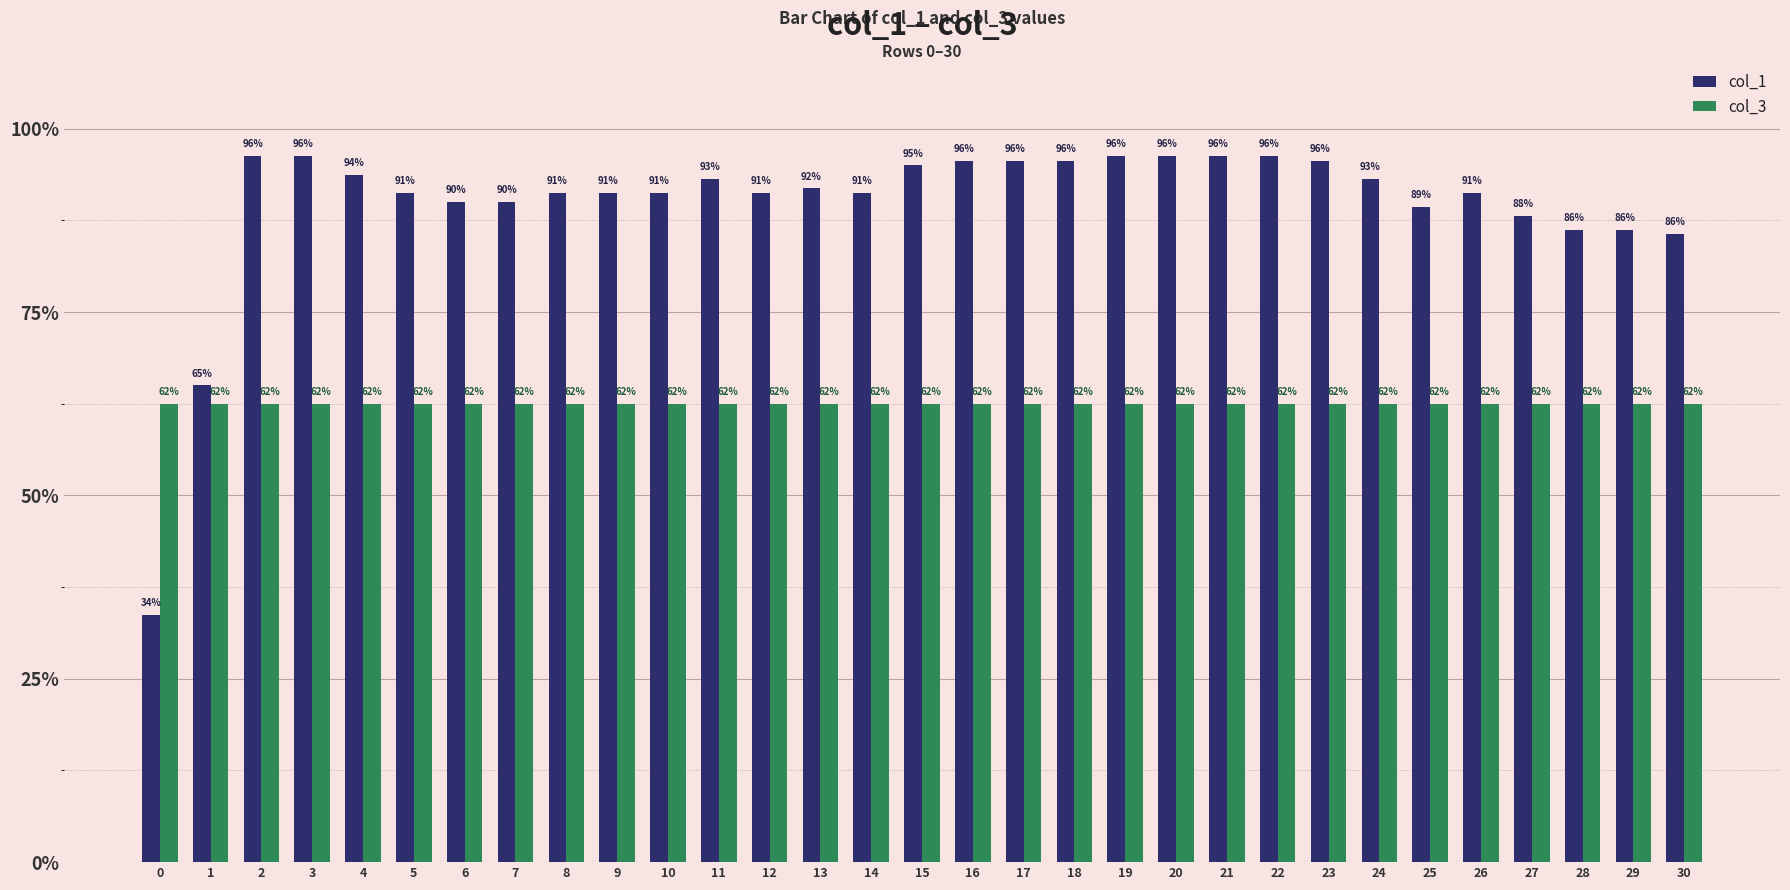

The col_3 series shows 141 at 16. True or false?

False